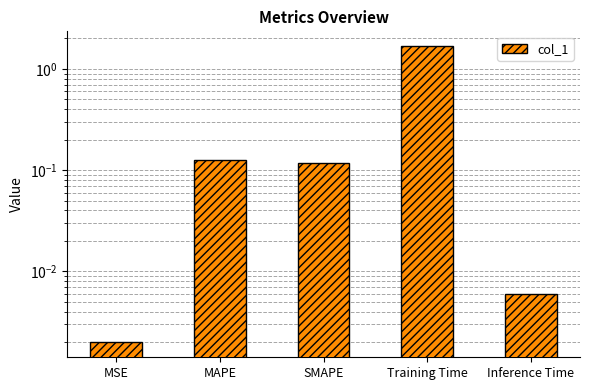

What is the label of the 2nd bar from the right?

Training Time